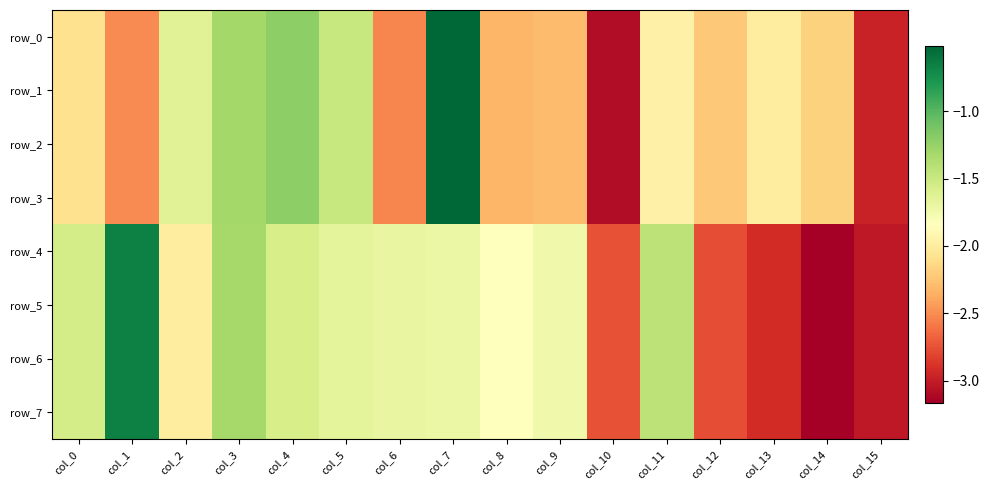

Is it true that row_7 equals -2.8 at col_12?

True